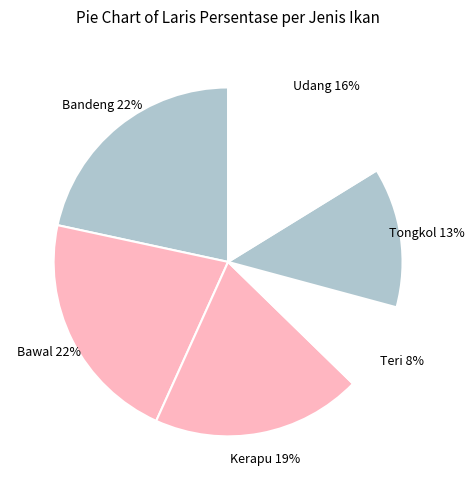

Do Udang and Bandeng together represent more than half of the pie?

No